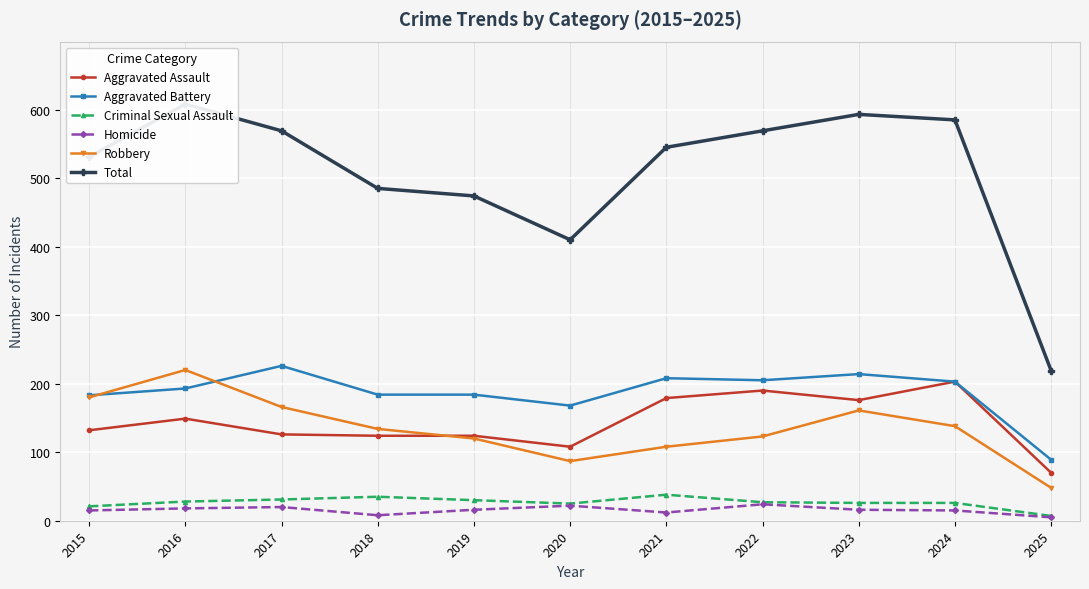

Reading left to right, transcribe all the data shown in this chart.

Aggravated Assault: 132	149	126	124	124	108	179	190	176	203	70
Aggravated Battery: 183	193	226	184	184	168	208	205	214	203	89
Criminal Sexual Assault: 21	28	31	35	30	25	38	27	26	26	7
Homicide: 15	18	20	8	16	22	12	24	16	15	5
Robbery: 180	220	166	134	120	87	108	123	161	138	48
Total: 531	608	569	485	474	410	545	569	593	585	219